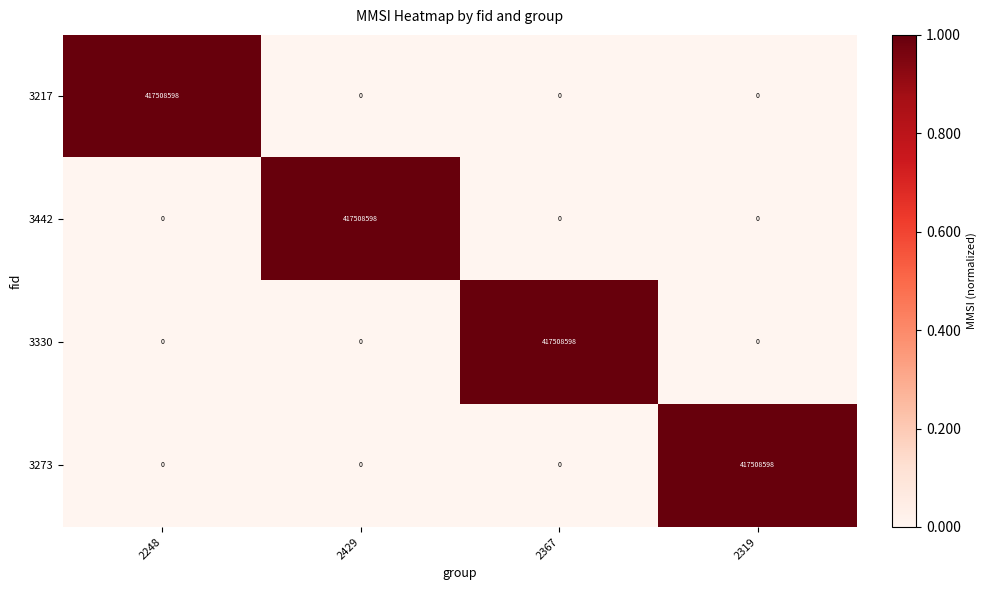

True or false: 3273 has a value of 417508598 at 2319.

True